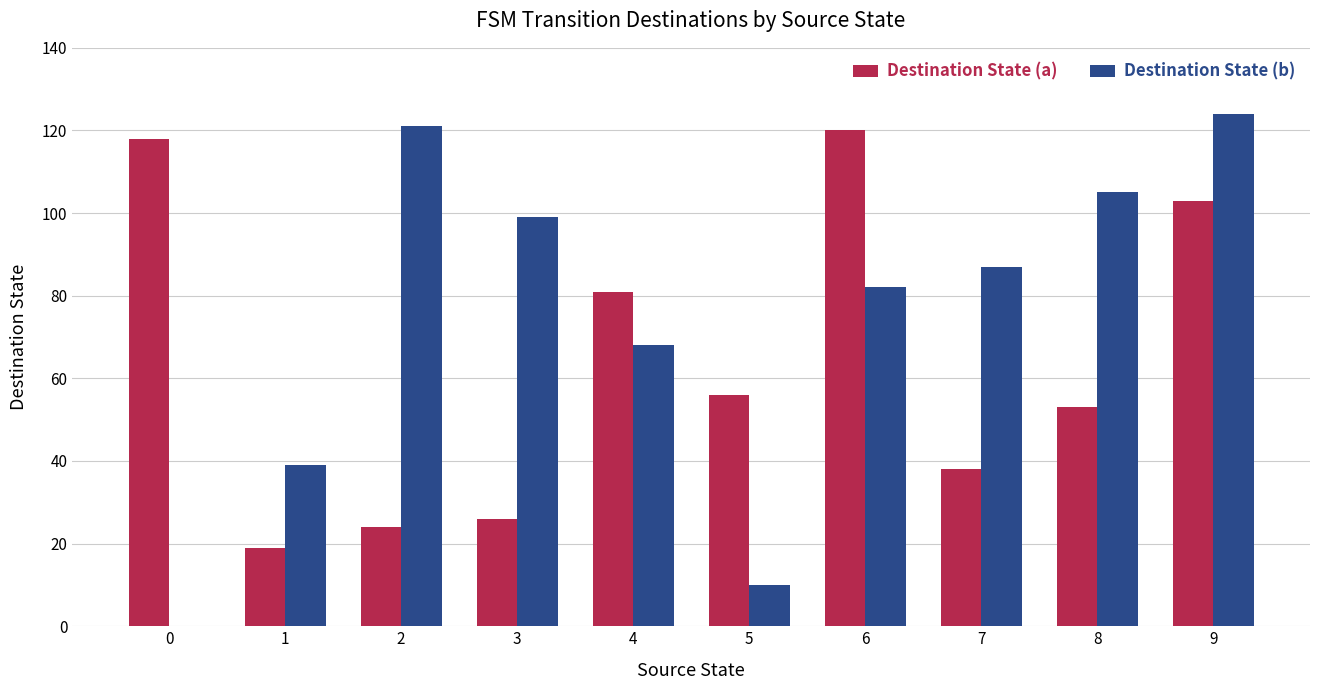

Which series has the largest range (max minus min)?

Destination State (b)